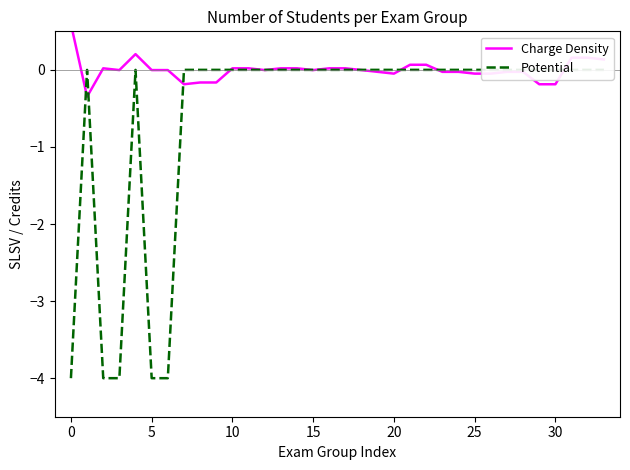

Which series changed the most between 12 and 20?

Charge Density